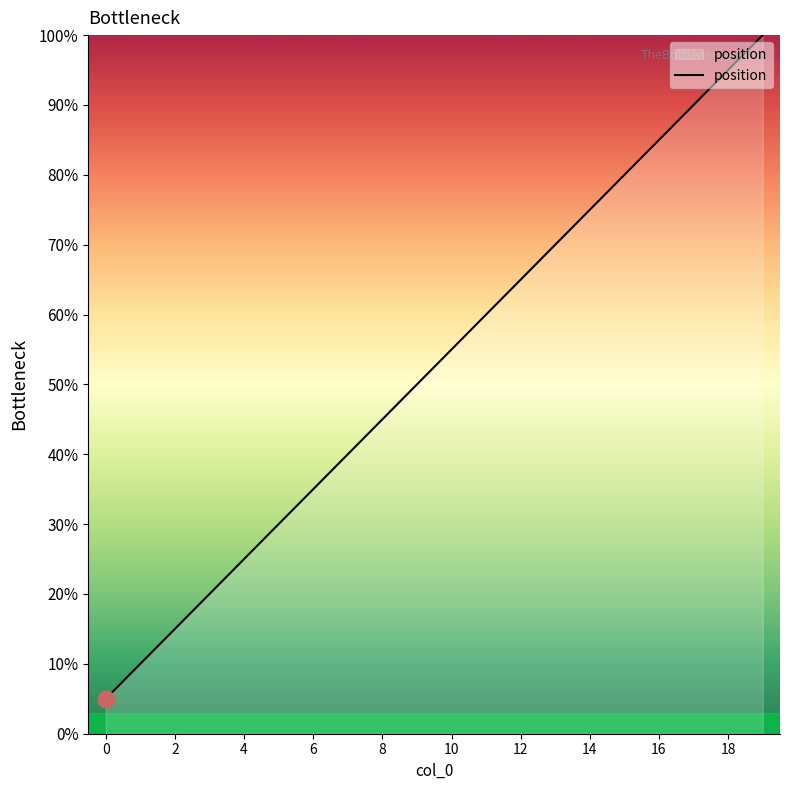

What is the greatest value displayed?

100.0